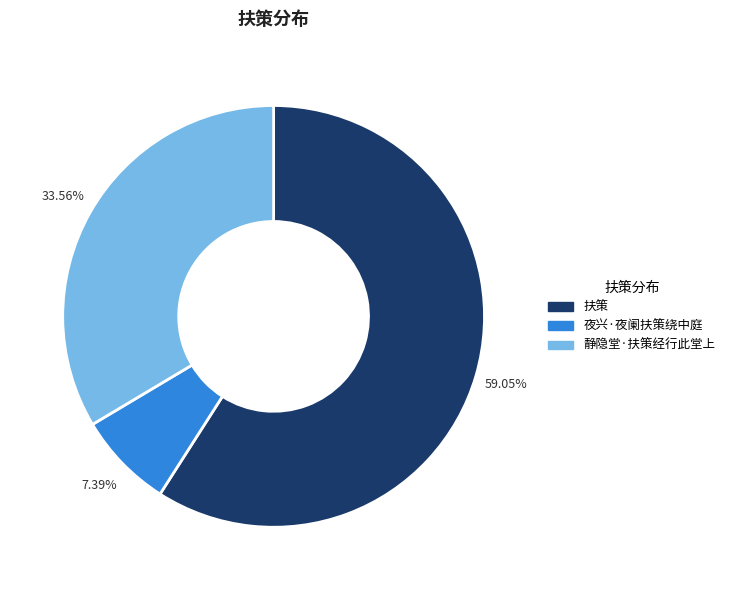

Which slice is the smallest?

夜兴·夜阑扶策绕中庭